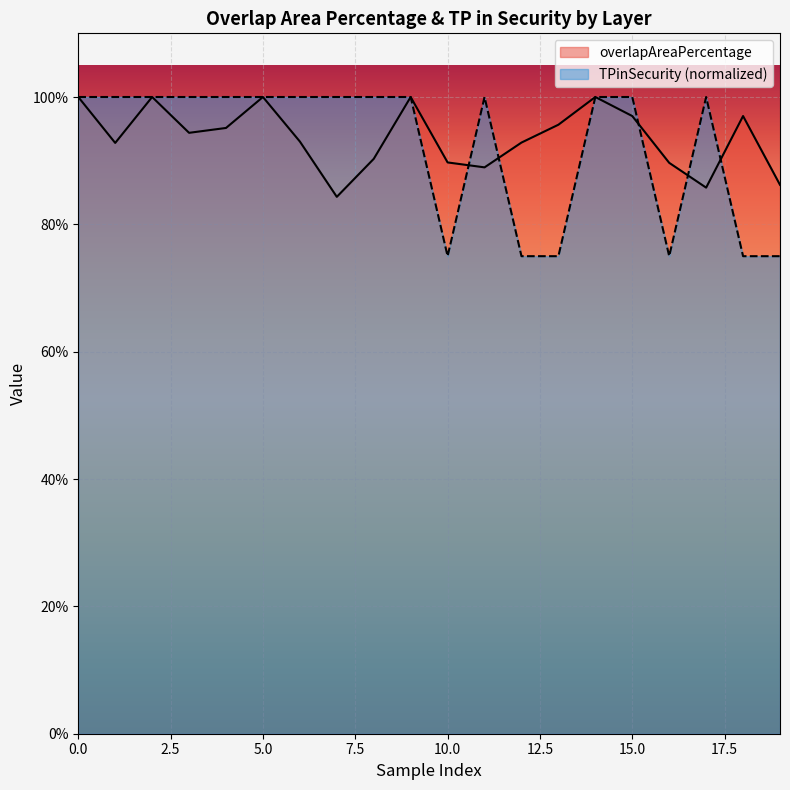

True or false: overlapAreaPercentage has more than 0 points higher than both neighbors.

True